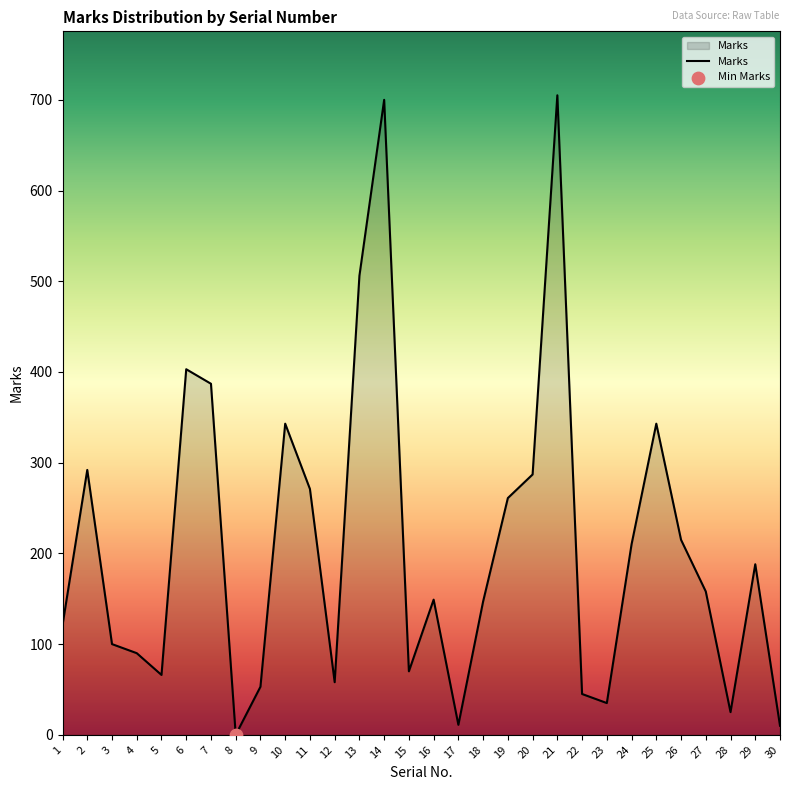

Between 24 and 22, which is larger?

24